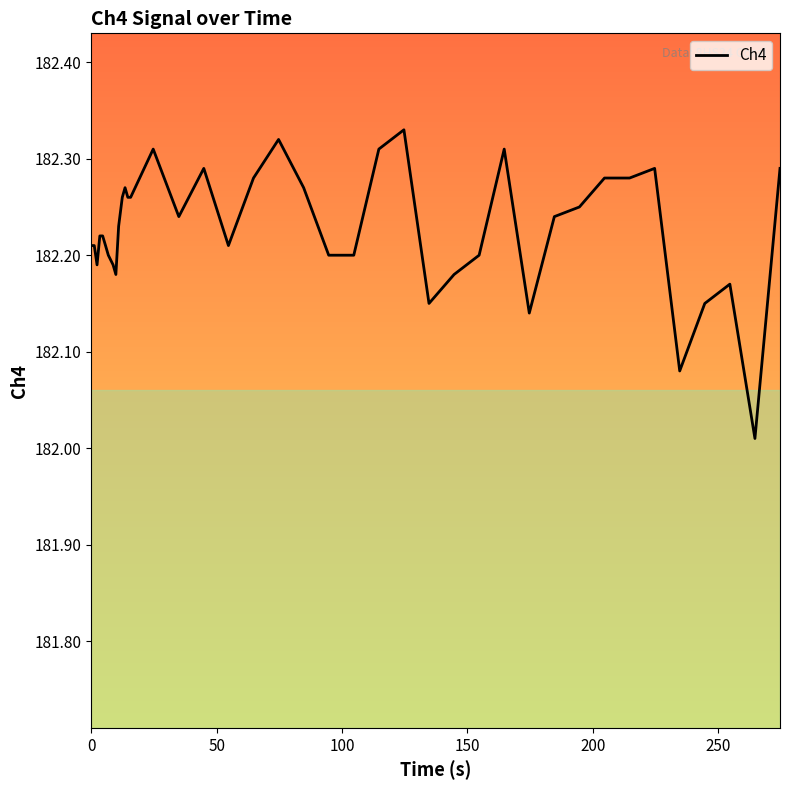

What is the sum of all values?

7289.1